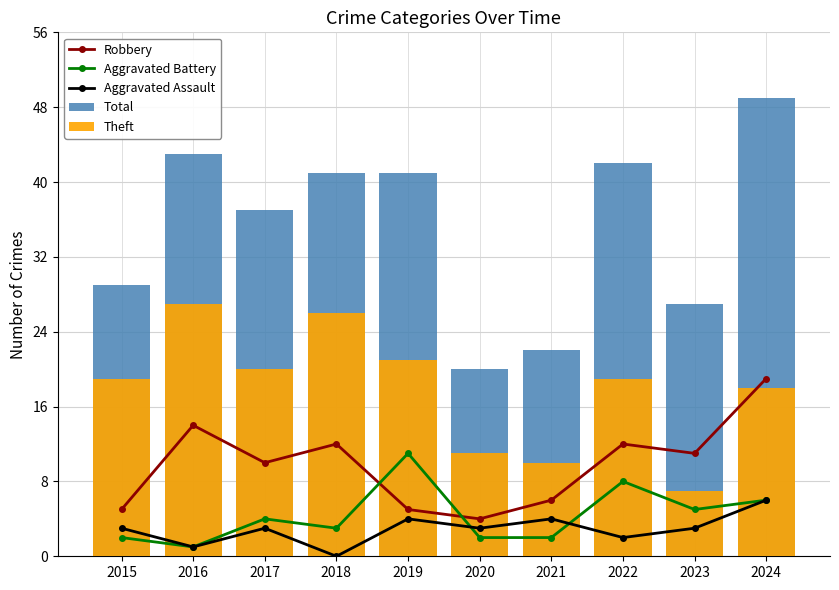

List the labels in order of Robbery value, largest first.

2024, 2016, 2018, 2022, 2023, 2017, 2021, 2015, 2019, 2020